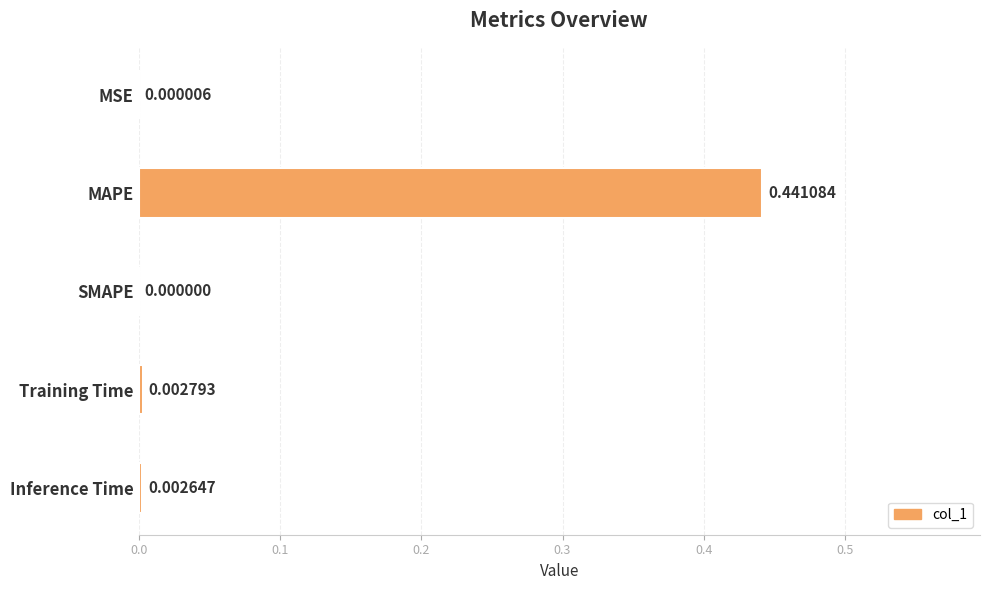

How many positive values are there?

4